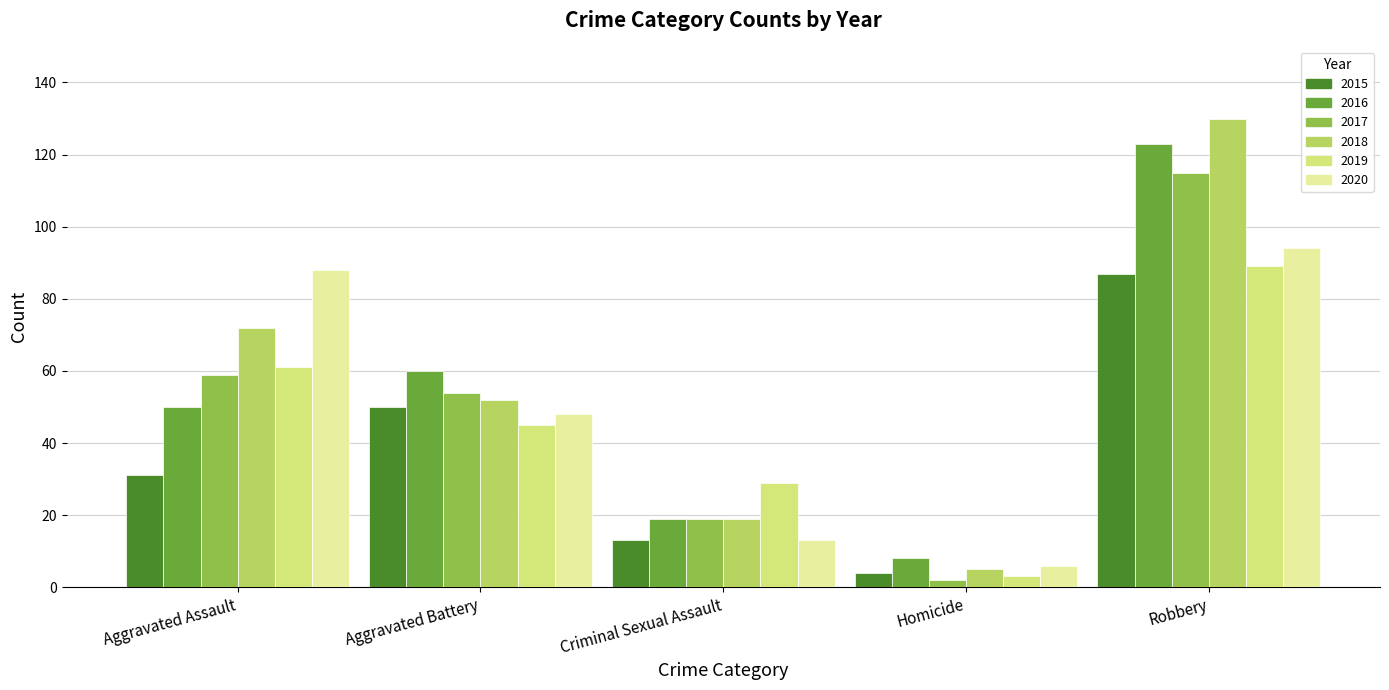

What is the average value of the 2016 series?

52